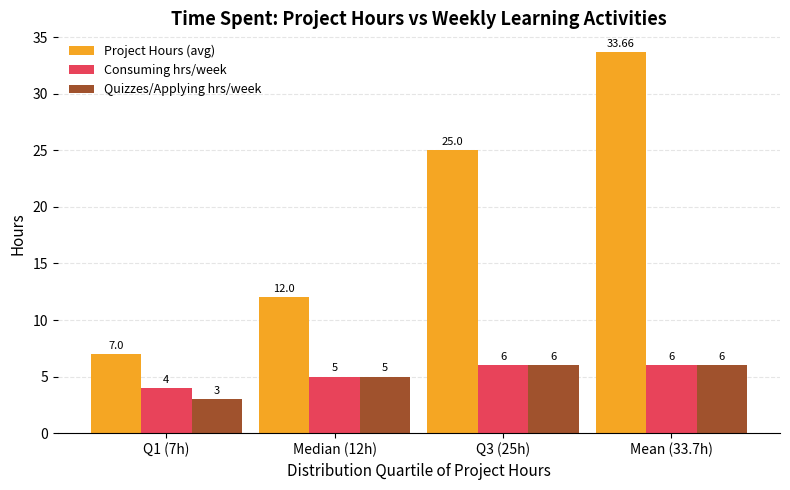

What are all the series names shown in the legend?

Project Hours (avg), Consuming hrs/week, Quizzes/Applying hrs/week